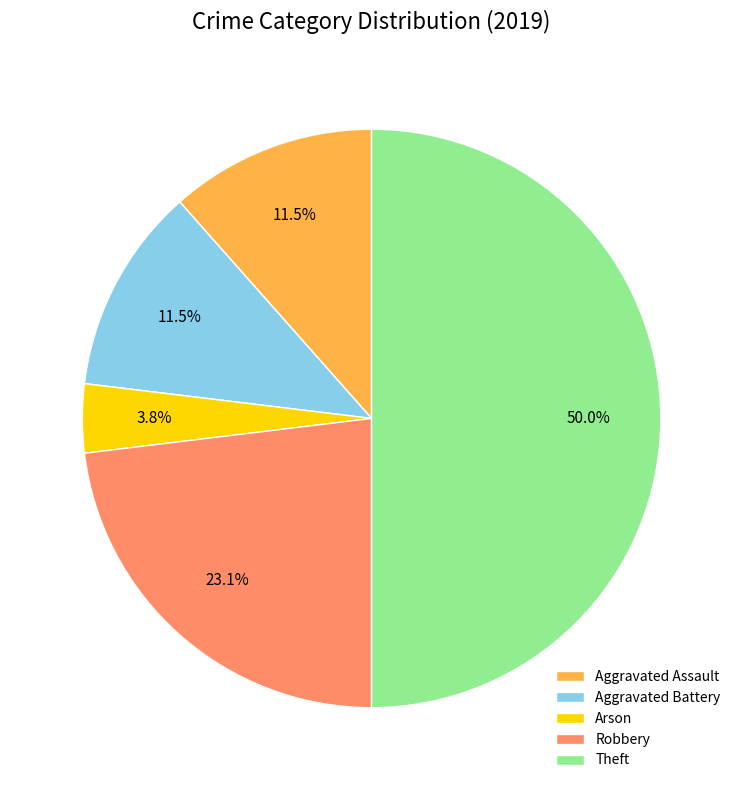

Which category has the smallest portion of the pie?

Arson